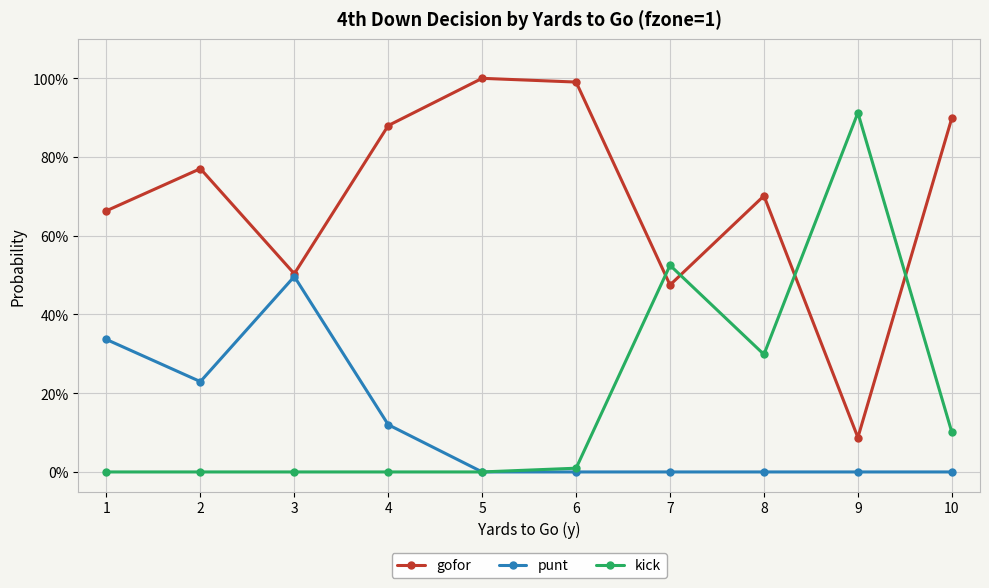

What are all the series names shown in the legend?

gofor, punt, kick